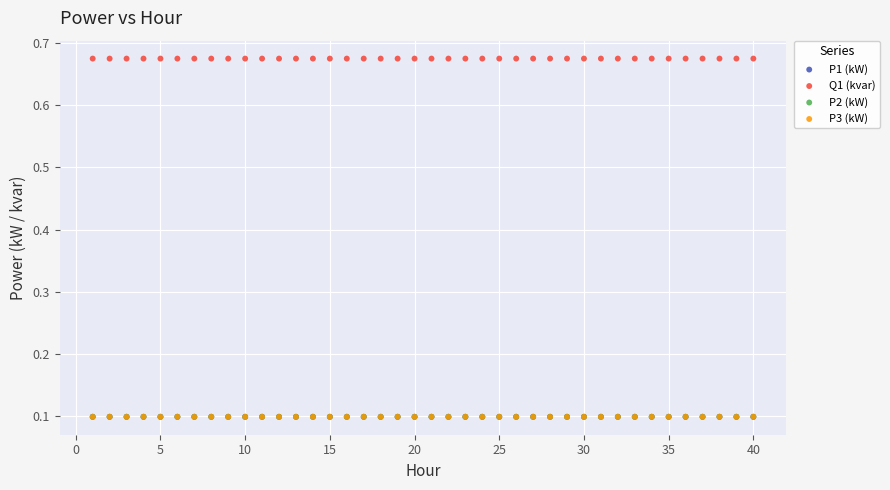

What are all the series names shown in the legend?

P1 (kW), Q1 (kvar), P2 (kW), P3 (kW)